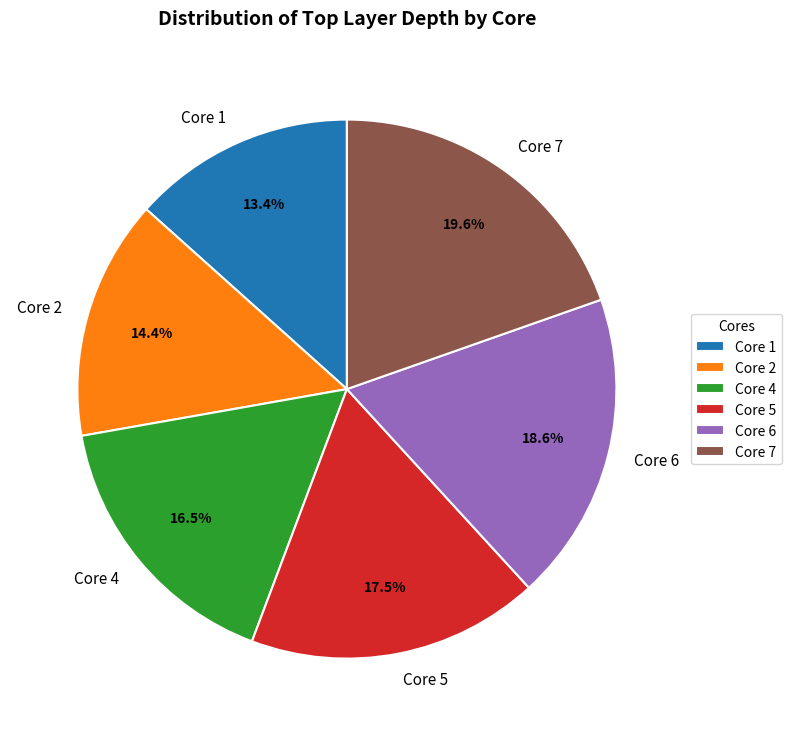

Count the number of slices in the pie.

6